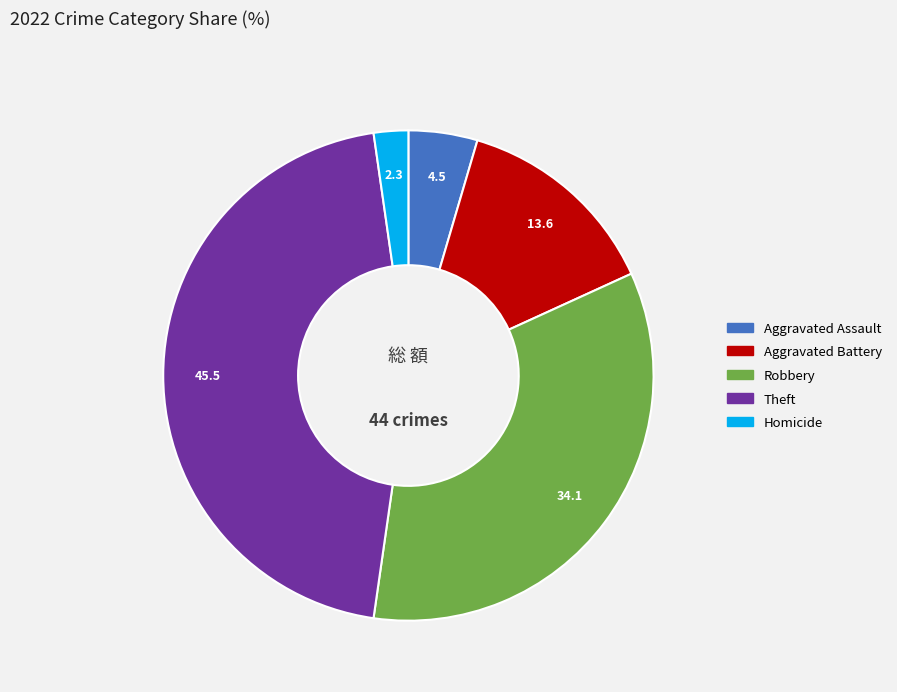

Do Theft and Robbery together represent more than half of the pie?

Yes